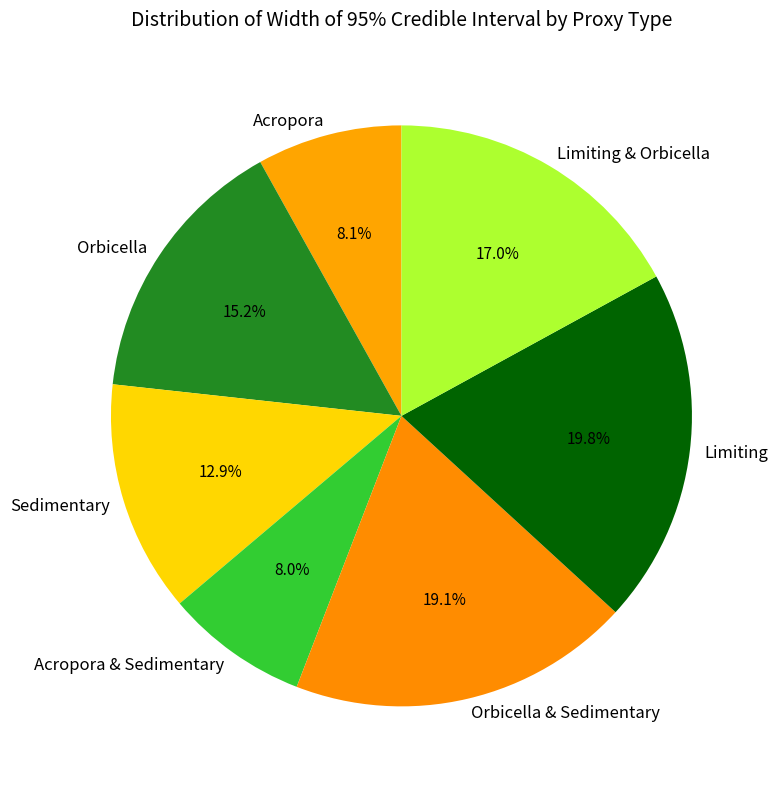

What portion of the pie excludes Acropora & Sedimentary?

92.0%